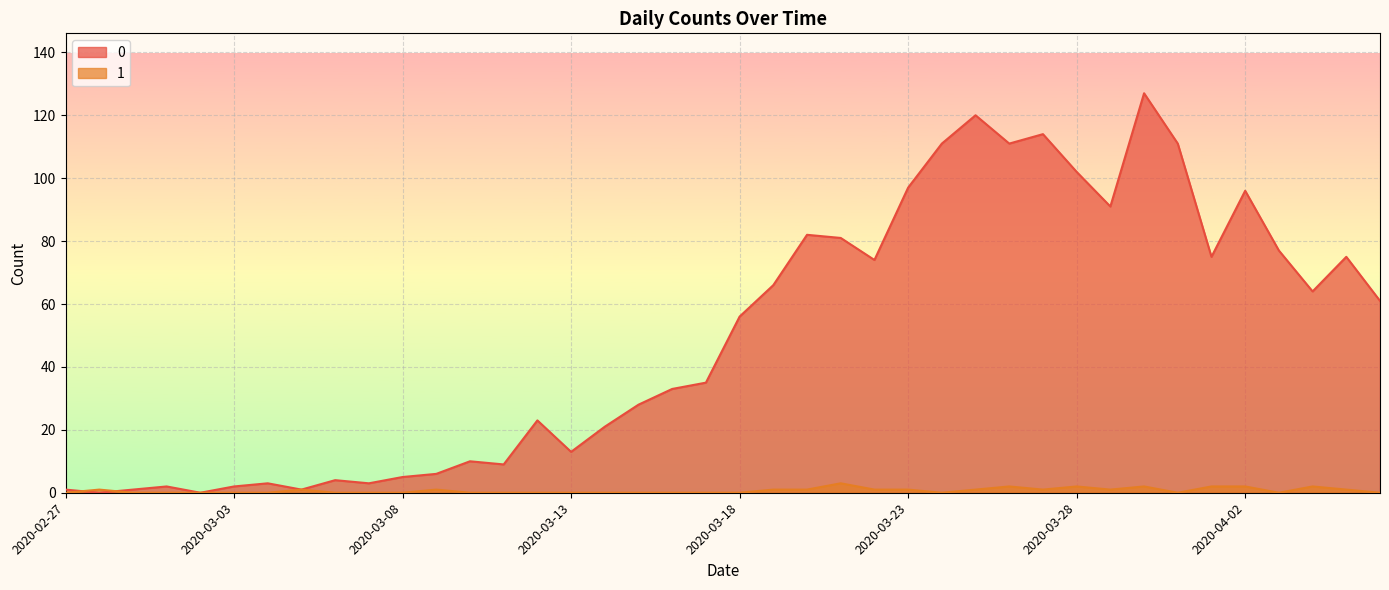

Count the number of categories in the chart.

40